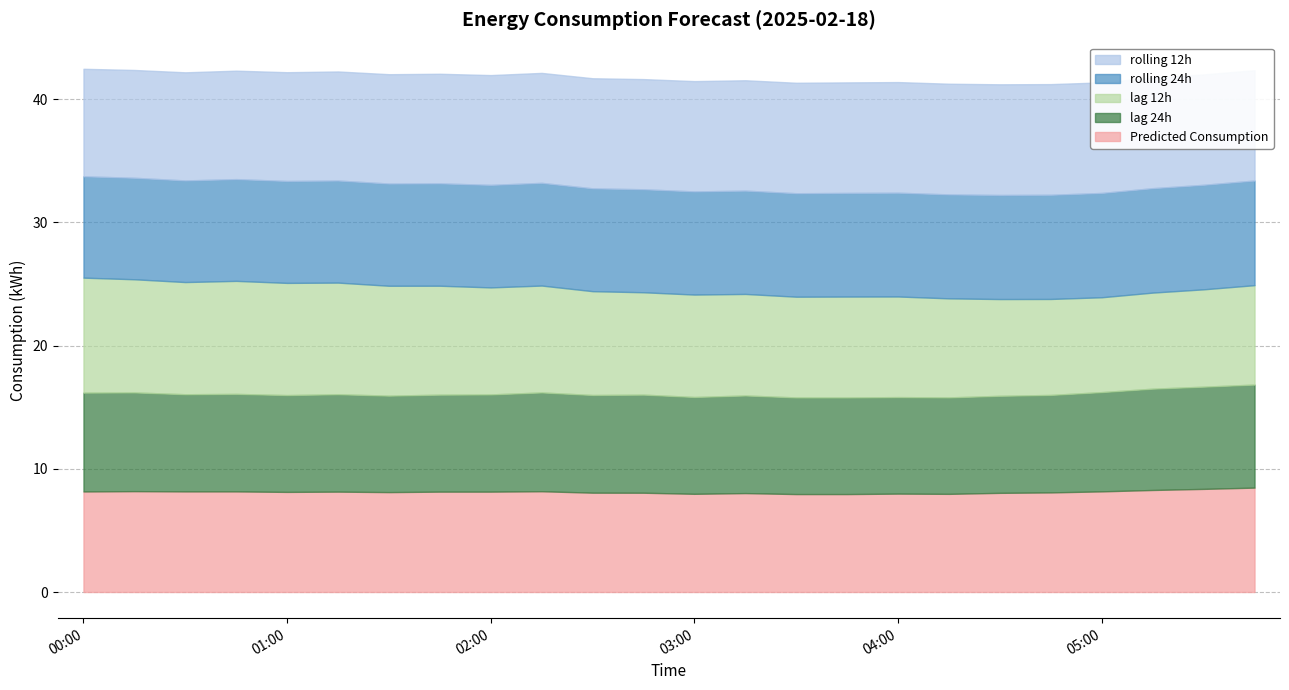

True or false: lag_12h has more than 0 points higher than both neighbors.

True